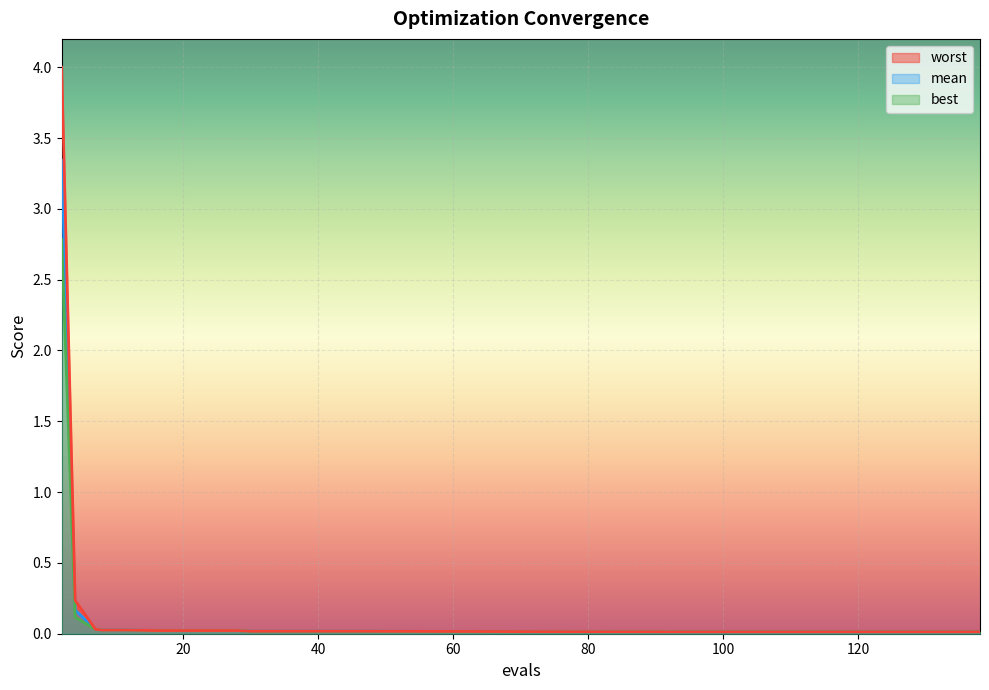

At how many categories does at least one series exceed 1?

1